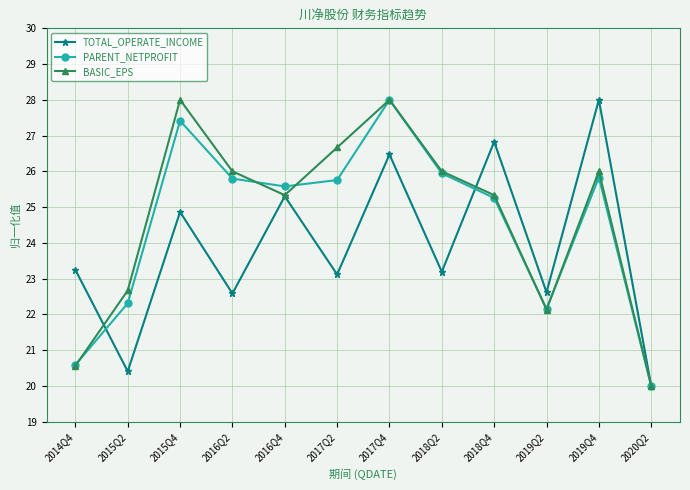

What is the value of the PARENT_NETPROFIT point at the 9th from the left?

25.3